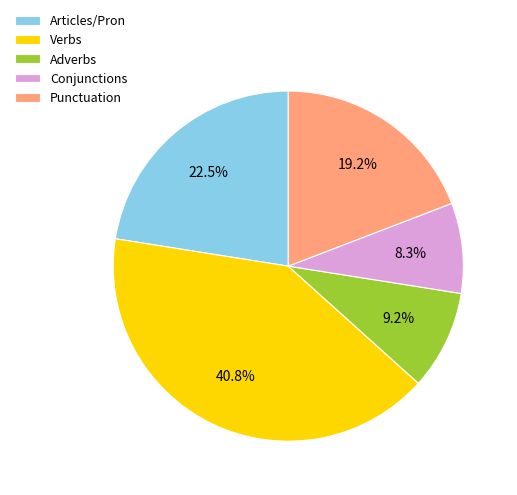

What is the ratio of the value at Punctuation to the value at Adverbs?

2.1